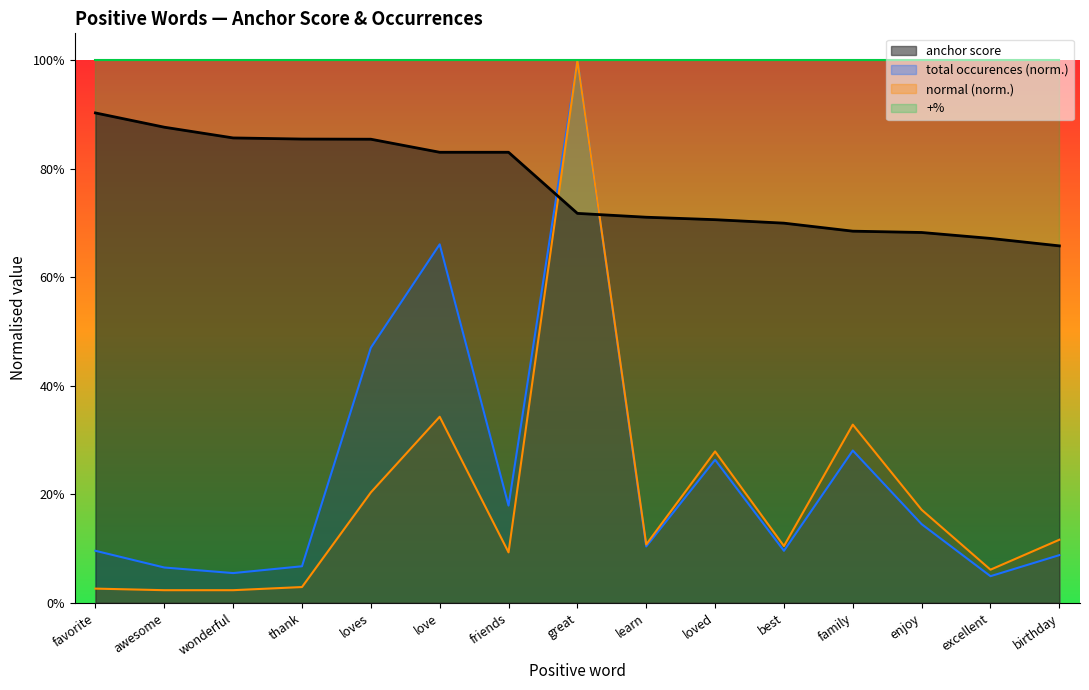

Between which two adjacent categories do anchor score and normal first intersect?

friends and great